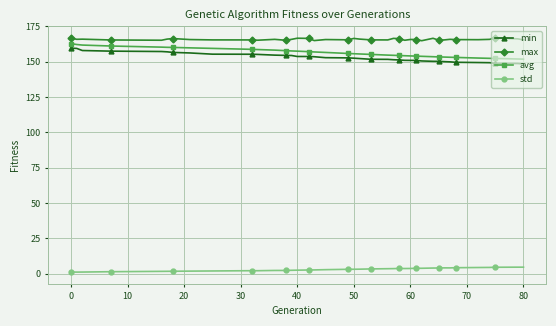

True or false: std and avg cross at least once.

False